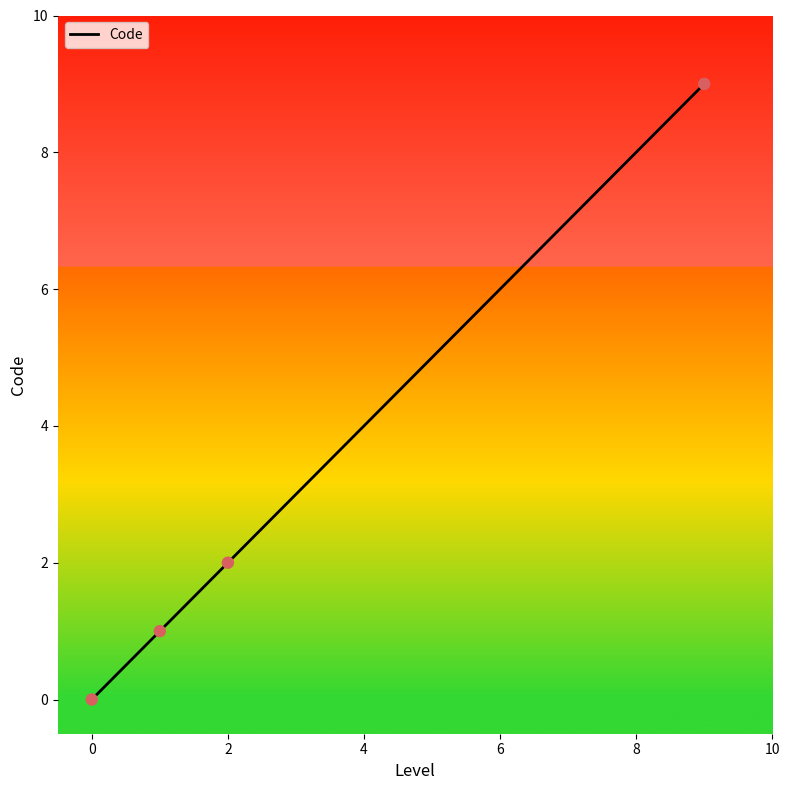

What is the greatest value displayed?

9